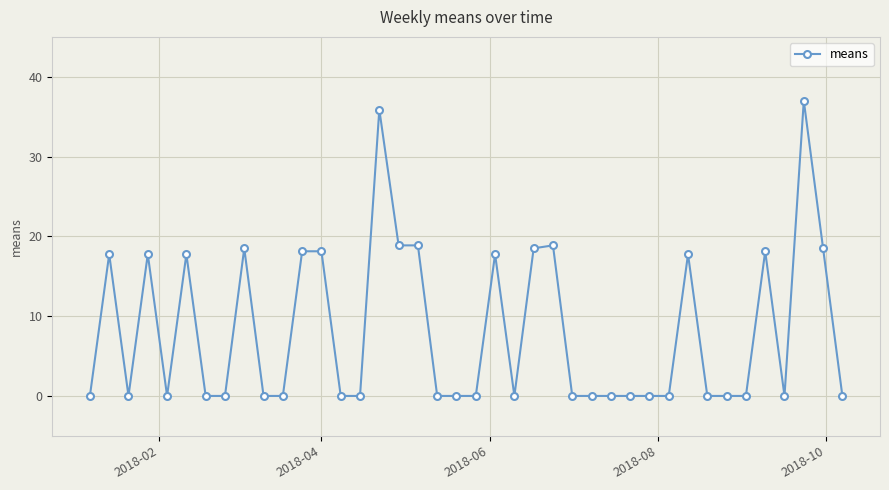

What is the average value?

8.2